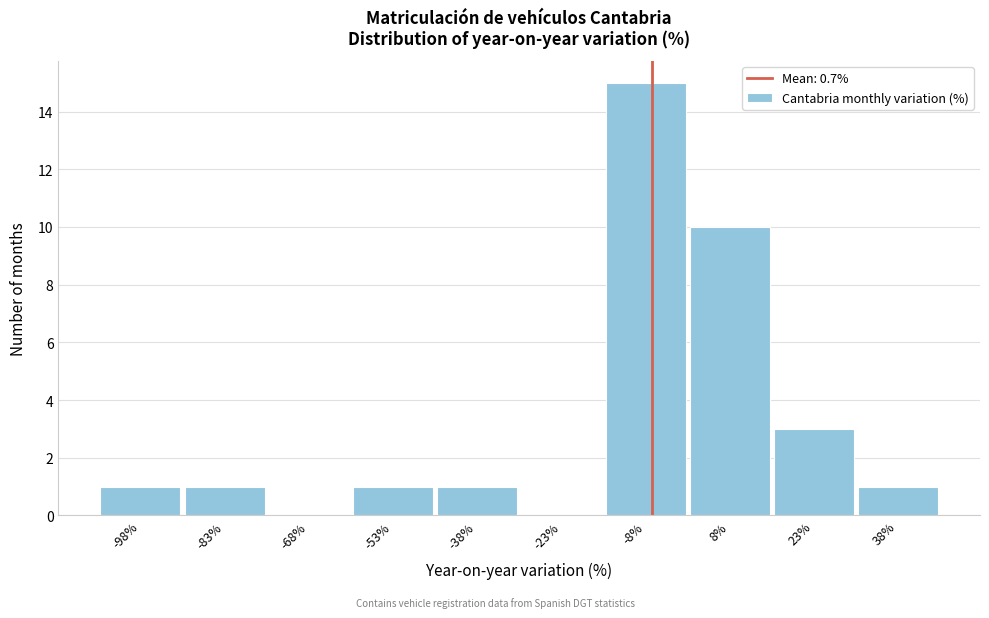

Reading left to right, transcribe all the data shown in this chart.

-98%=1	-83%=1	-68%=0	-53%=1	-38%=1	-23%=0	-8%=15	8%=10	23%=3	38%=1